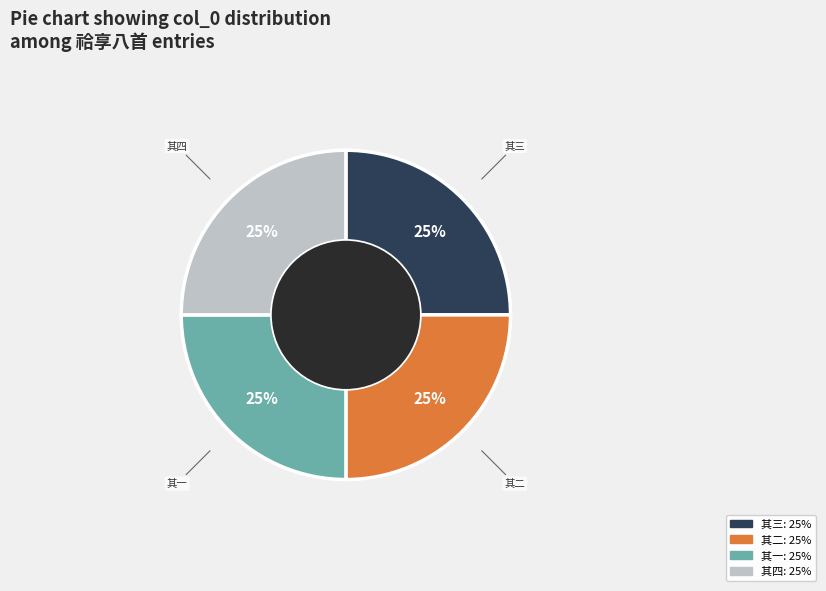

The 其一 slice represents 18% of the pie. True or false?

False